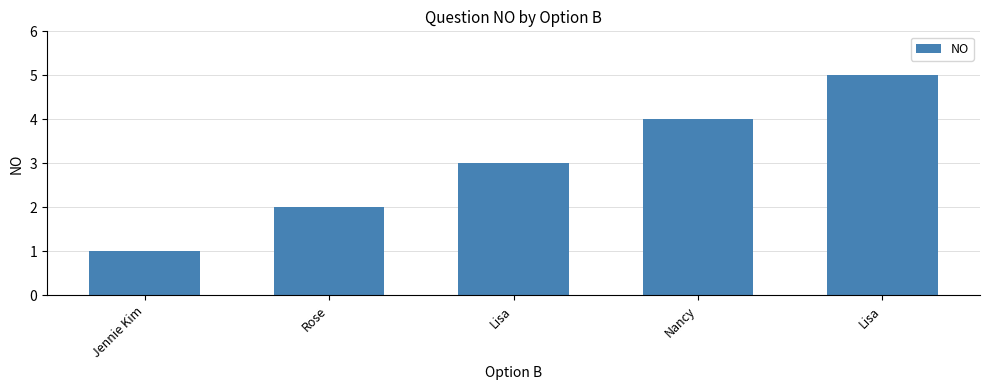

How many bars are there in total?

5